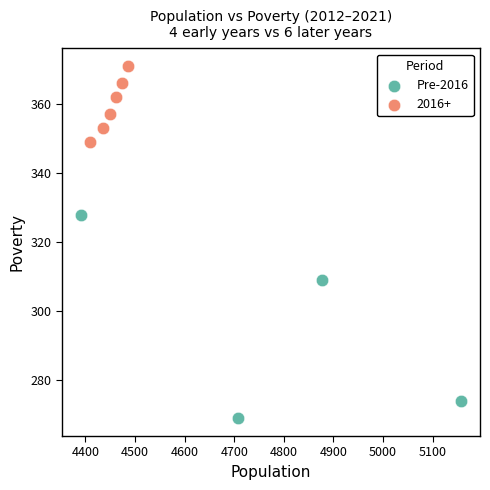

Which series has the largest Y range (max minus min)?

Pre-2016